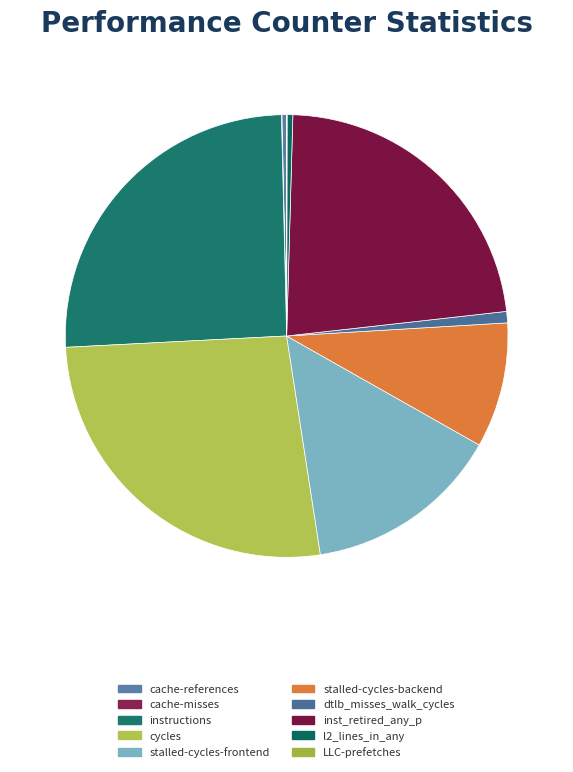

To the nearest percent, what is the difference between the stalled-cycles-backend and cache-references slice percentages?

9%